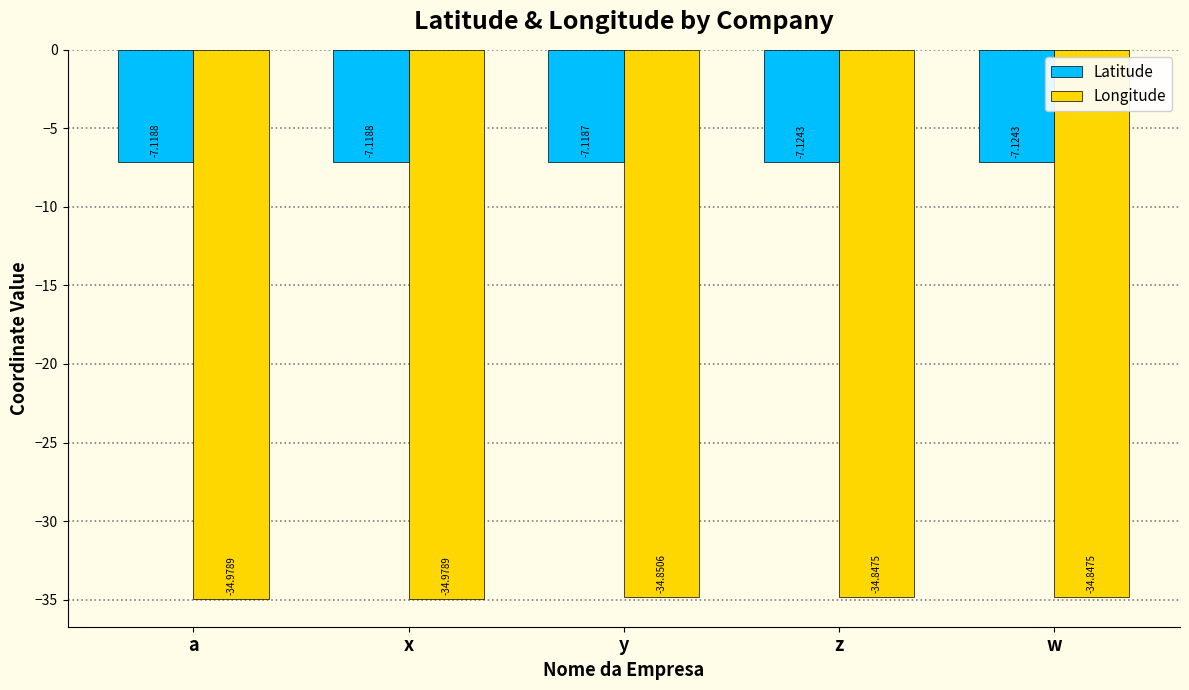

What are all the series names shown in the legend?

Latitude, Longitude